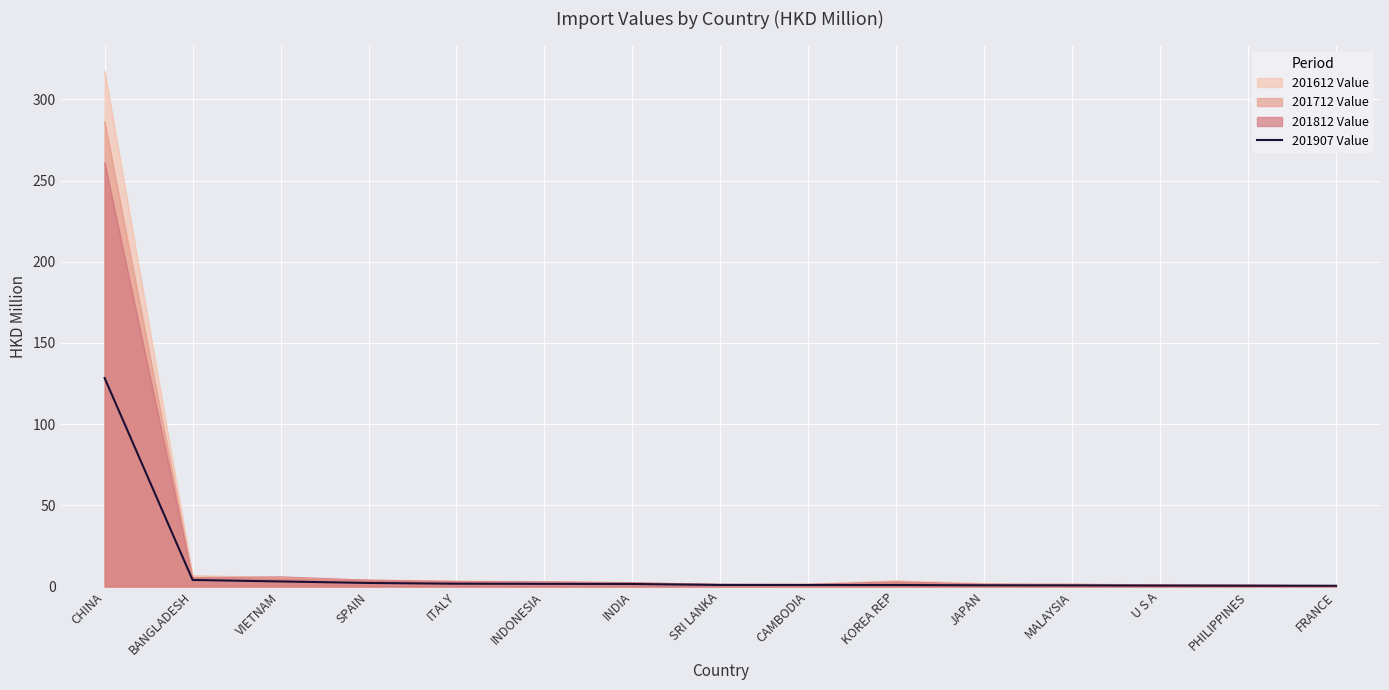

Reading left to right, transcribe all the data shown in this chart.

CHINA=128.4	BANGLADESH=4.1	VIETNAM=3.1	SPAIN=2.2	ITALY=1.8	INDONESIA=1.7	INDIA=1.6	SRI LANKA=1.0	CAMBODIA=1.0	KOREA REP=0.9	JAPAN=0.8	MALAYSIA=0.7	U S A=0.6	PHILIPPINES=0.5	FRANCE=0.5